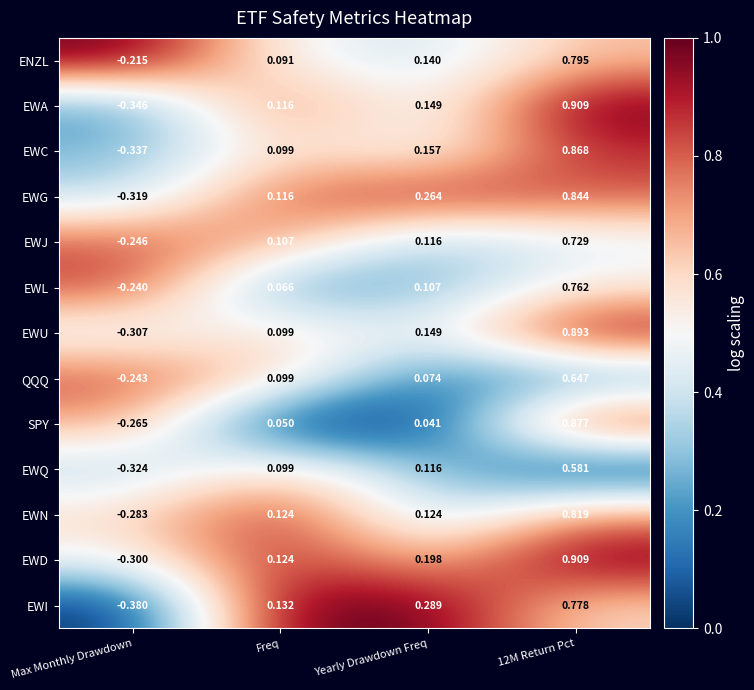

Is the value of EWC at Freq greater than the value of SPY at 12M Return Pct?

No